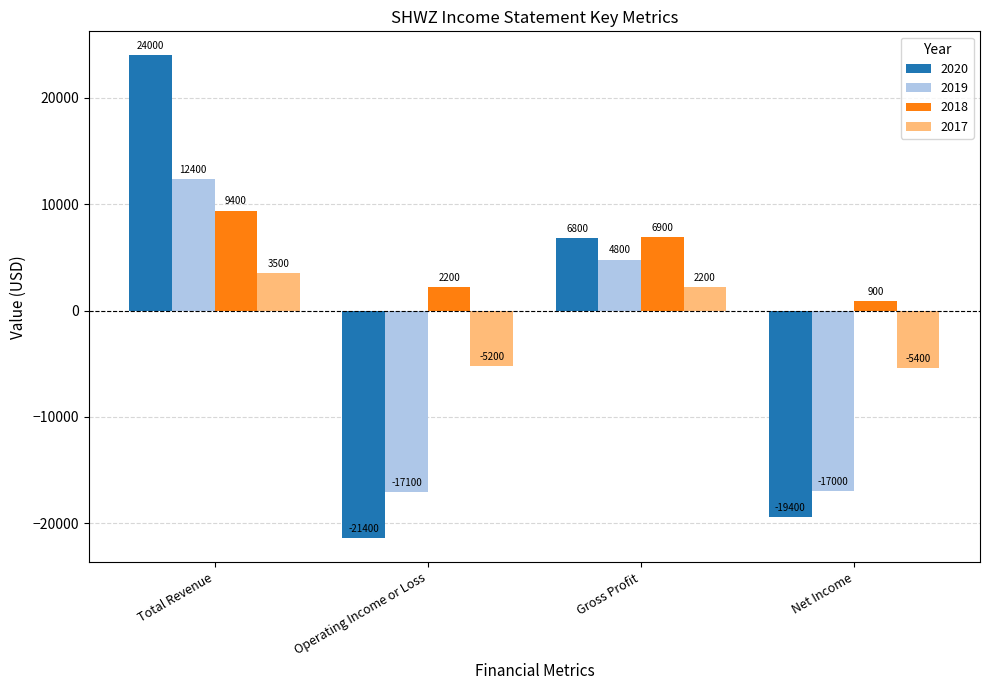

Rank the series at Total Revenue from lowest to highest value.

2017, 2018, 2019, 2020